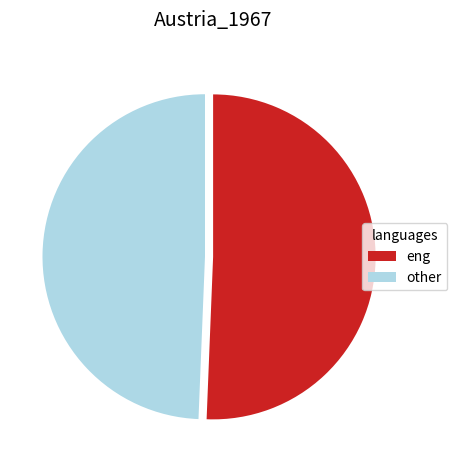

Is the sum of eng and other greater than half?

Yes